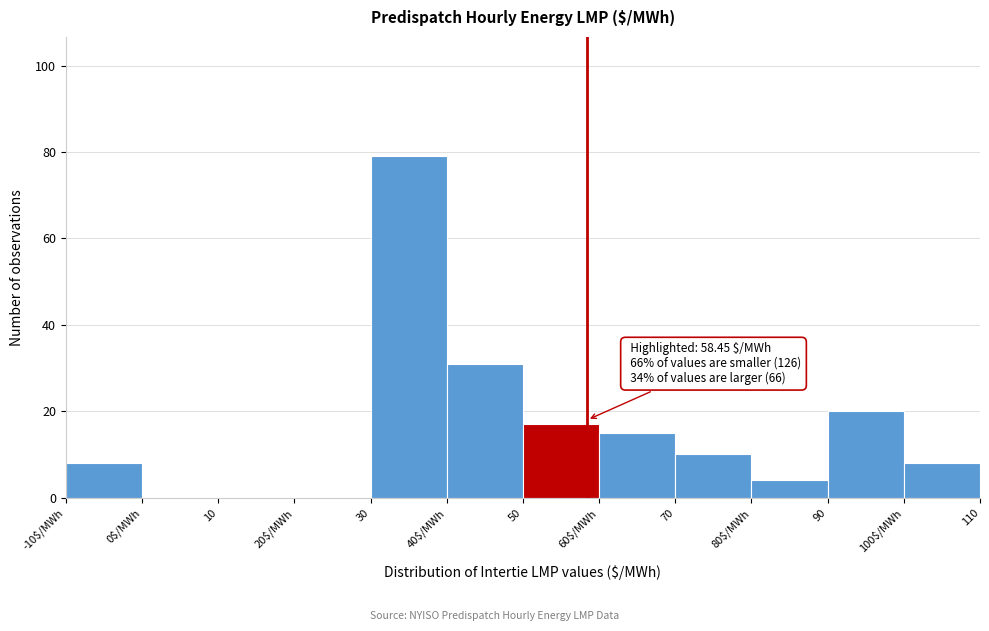

What is the approximate value at 100$/MWh?

8